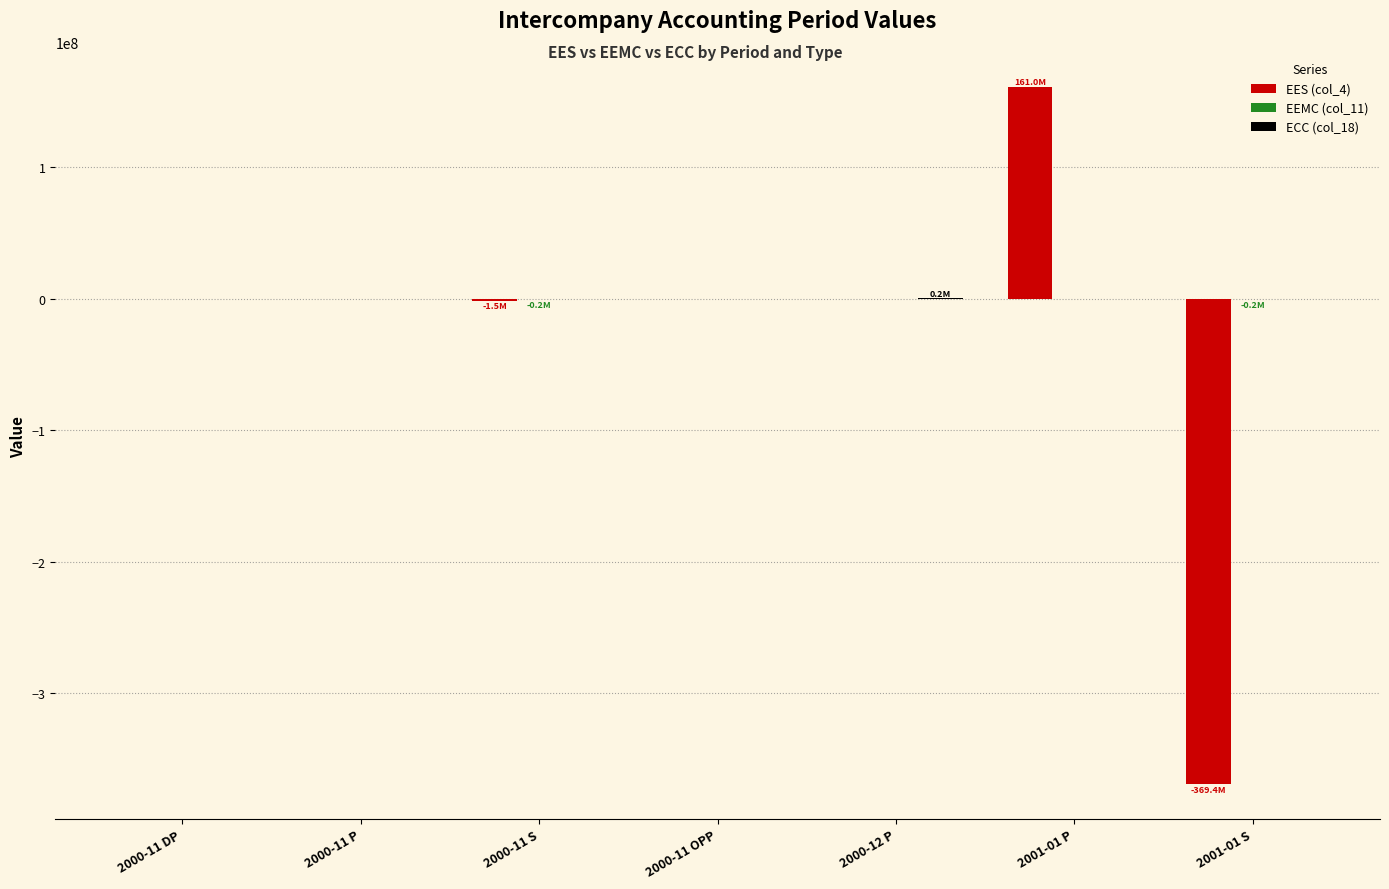

The value of EES (col_4) at 2000-12 P is 0.0. True or false?

True